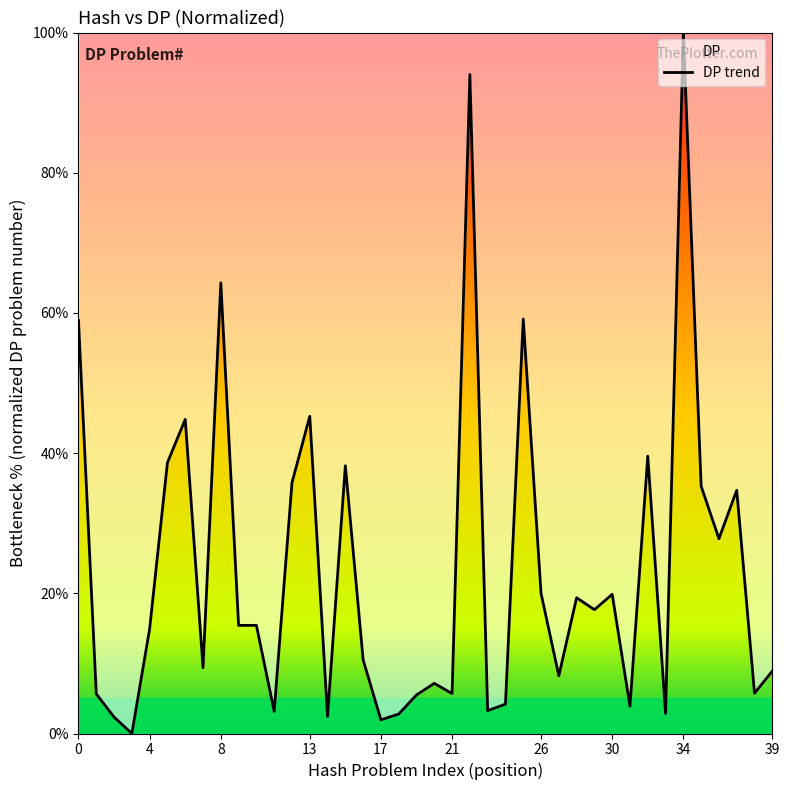

Reading right to left, extract all data points from this chart.

8.9	5.7	34.7	27.8	35.3	100.0	2.9	39.6	3.9	19.9	17.7	19.4	8.2	20.0	59.1	4.2	3.3	94.0	5.7	7.2	5.5	2.8	1.9	10.5	38.2	2.4	45.3	35.8	3.2	15.4	15.4	64.3	9.4	44.8	38.6	14.9	0.0	2.3	5.6	58.9